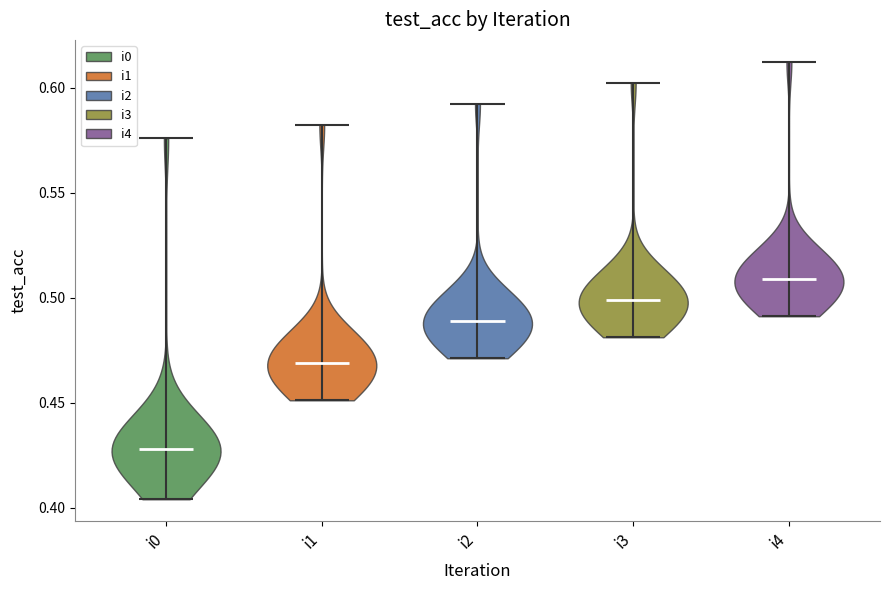

What is the lowest point the violin for i2 reaches on the y-axis? The values are not printed on the chart, so give them approximately, as read against the axis.

0.470